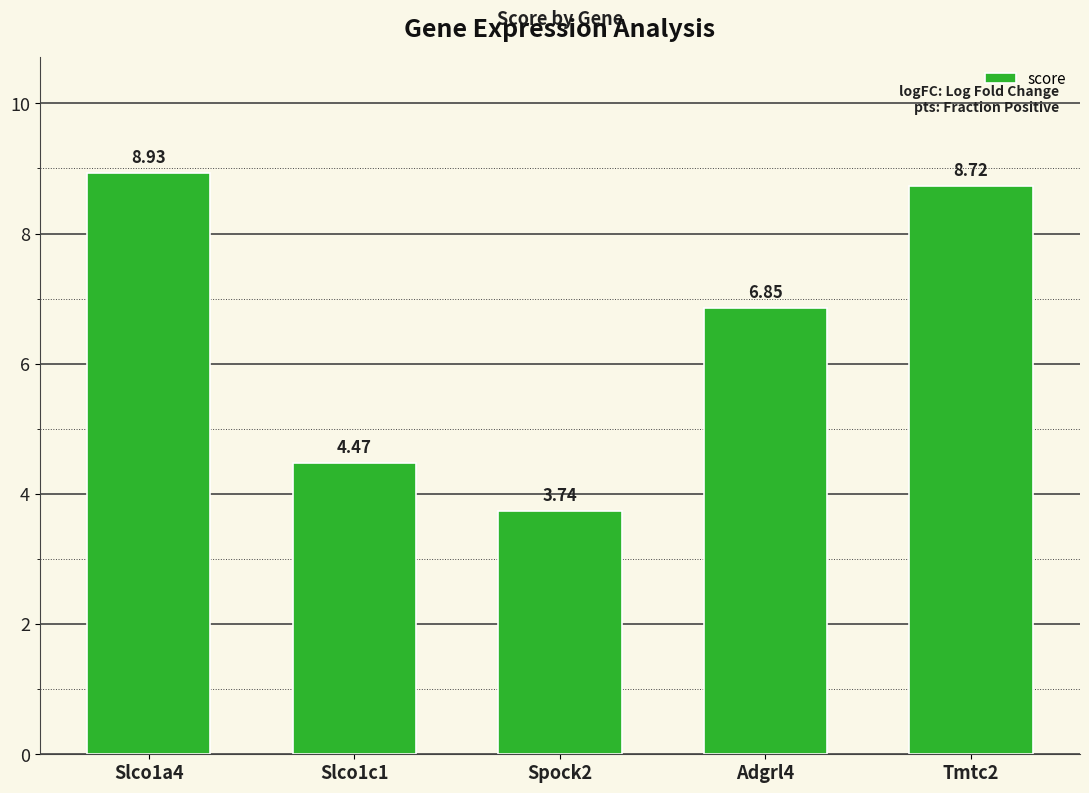

Which has a higher value, Slco1c1 or Slco1a4?

Slco1a4